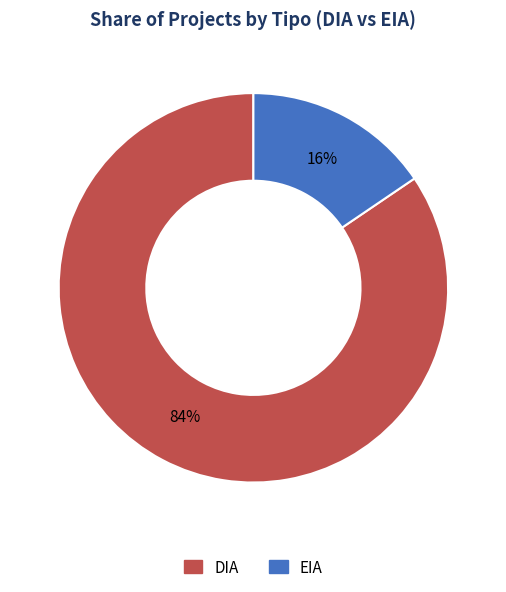

Do DIA and EIA together represent more than half of the pie?

Yes